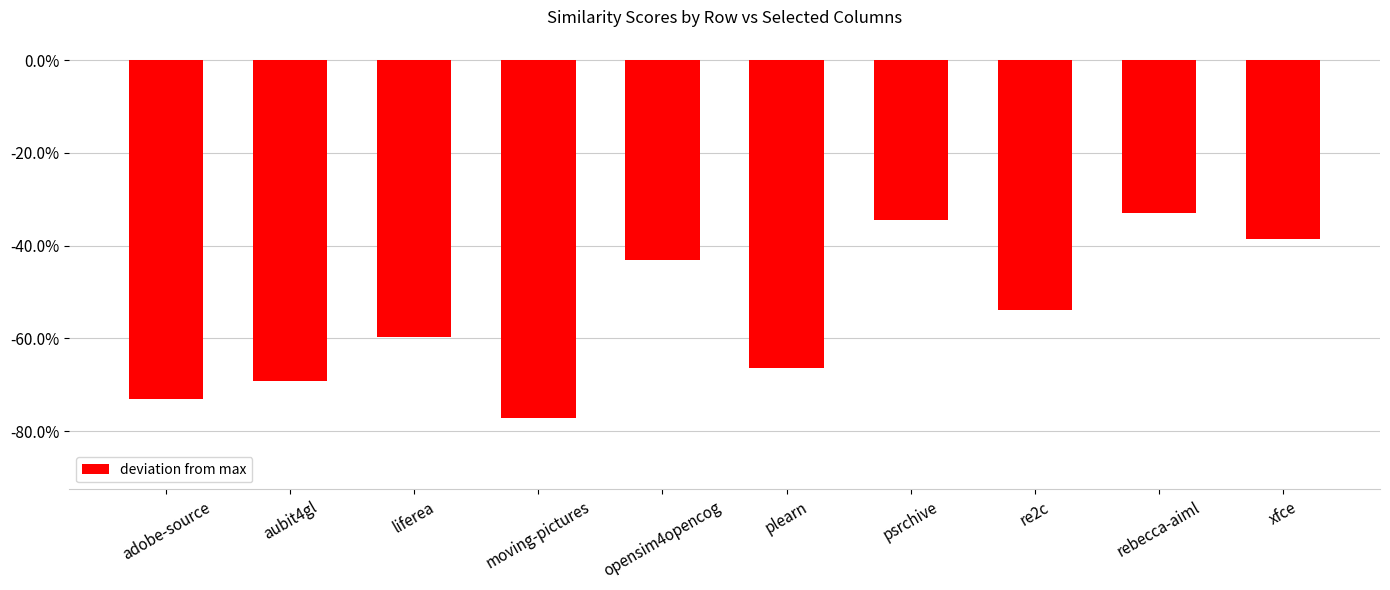

Which label corresponds to the smallest value in the chart?

moving-pictures